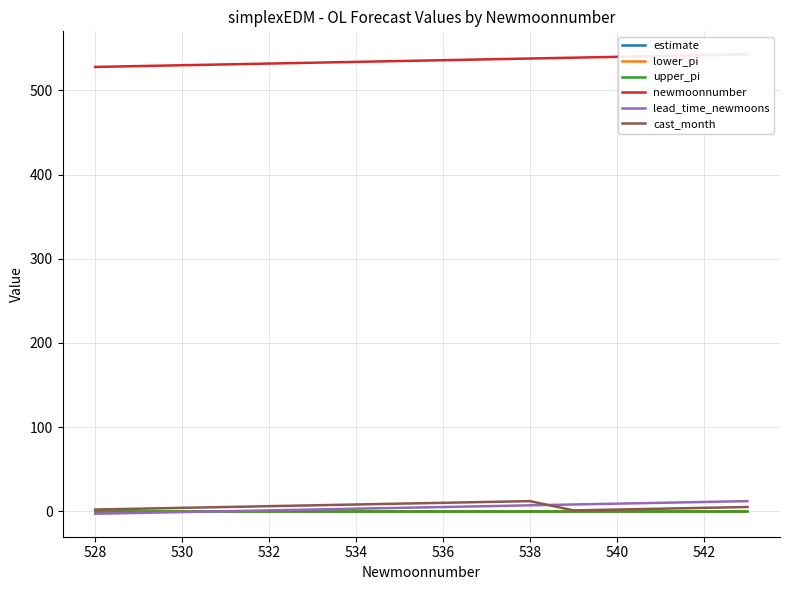

Count the number of data series in this chart.

6